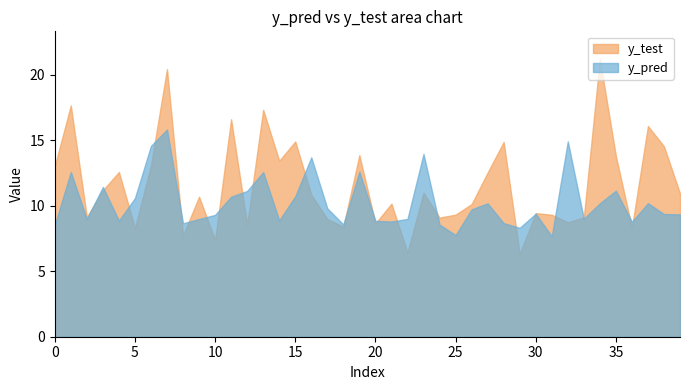

What are all the series names shown in the legend?

y_test, y_pred